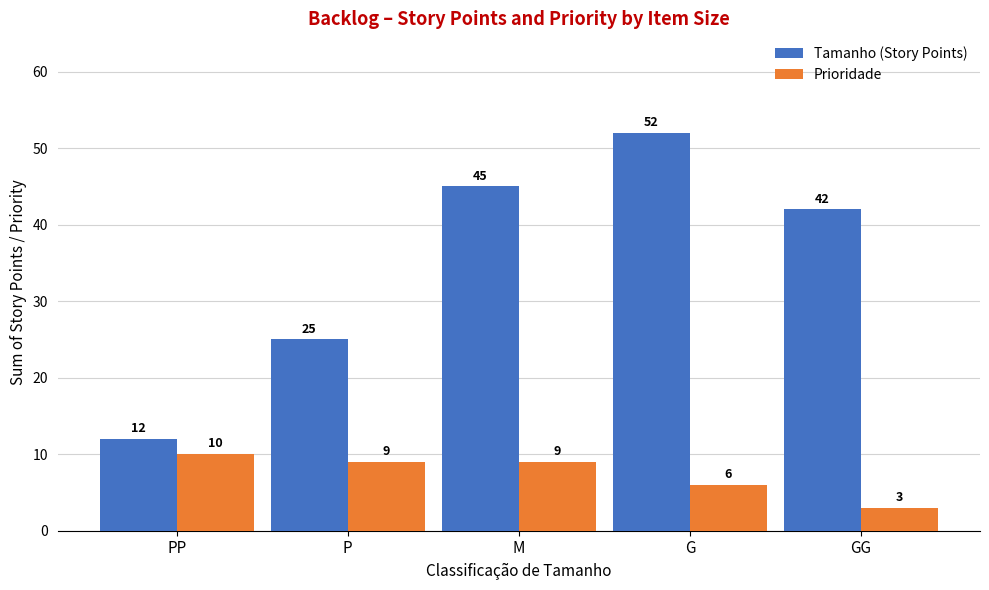

List the series in order of their overall mean, highest first.

Tamanho (Story Points), Prioridade